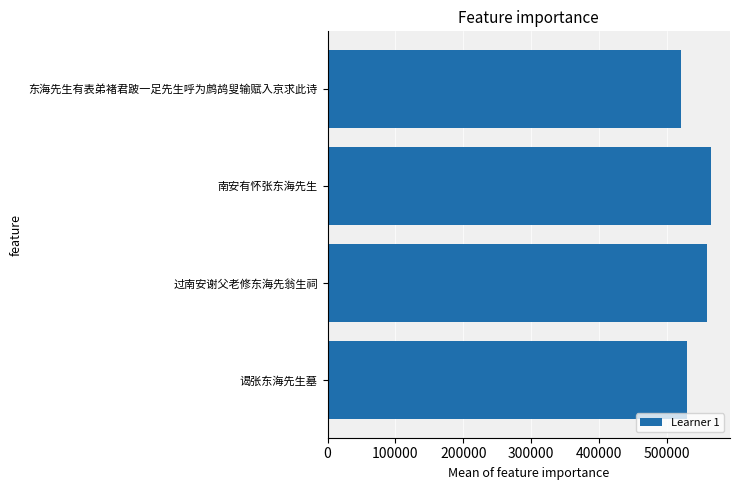

Rank the categories by value from highest to lowest.

南安有怀张东海先生, 过南安谢父老修东海先翁生祠, 谒张东海先生墓, 东海先生有表弟褚君跛一足先生呼为鹧鸪叟输赋入京求此诗